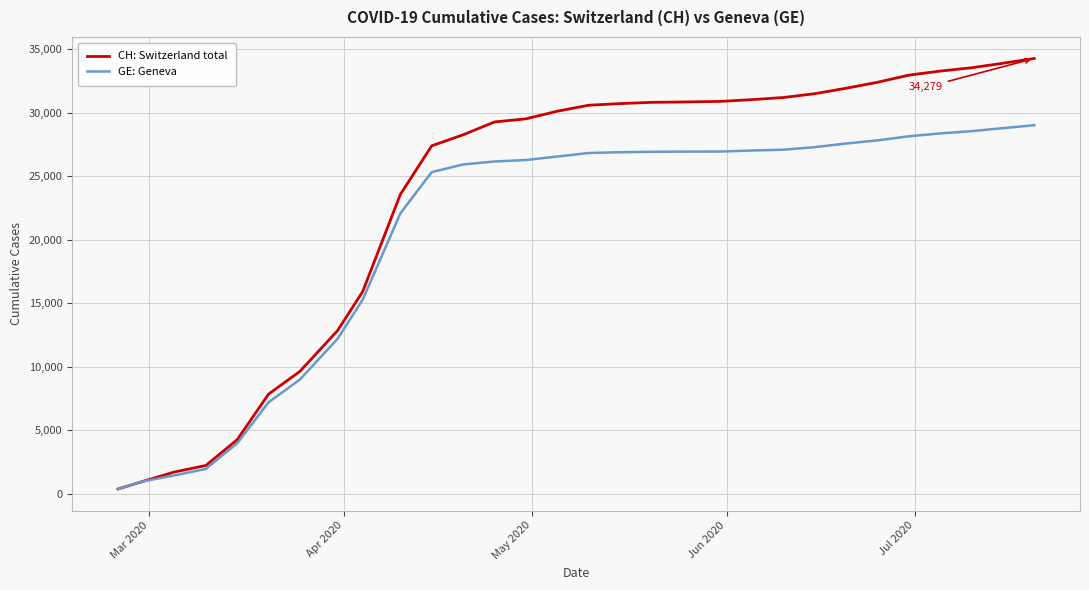

Rank the series by their maximum value, from lowest to highest.

GE: Geneva, CH: Switzerland total